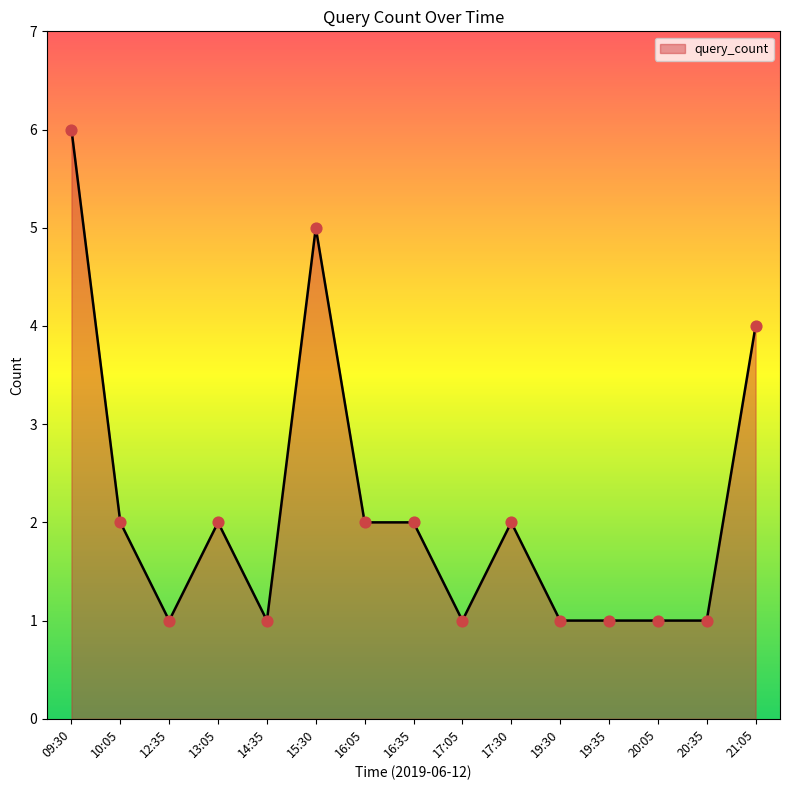

Approximately how many times larger is the value at 16:35 compared to 12:35?

2.0